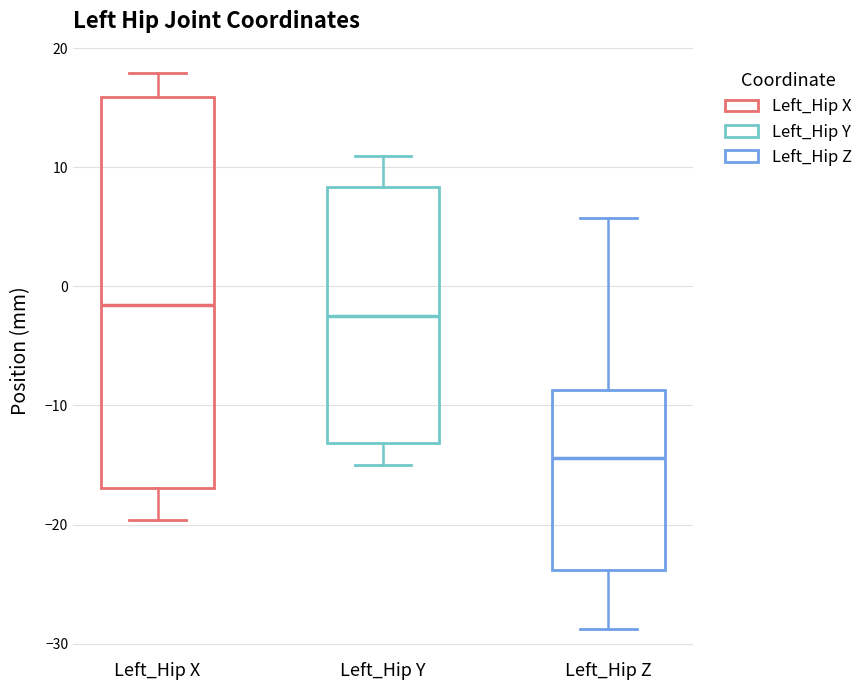

Reading left to right, read every box against the y-axis: the position of its median line, the range the box covers, and the ends of its whiskers. The values are not printed on the chart, so give them approximately, as read against the axis.

Left_Hip X: median -2, box -17 to 16, whiskers -20 to 18
Left_Hip Y: median -2, box -13 to 8, whiskers -15 to 11
Left_Hip Z: median -14, box -24 to -9, whiskers -29 to 6